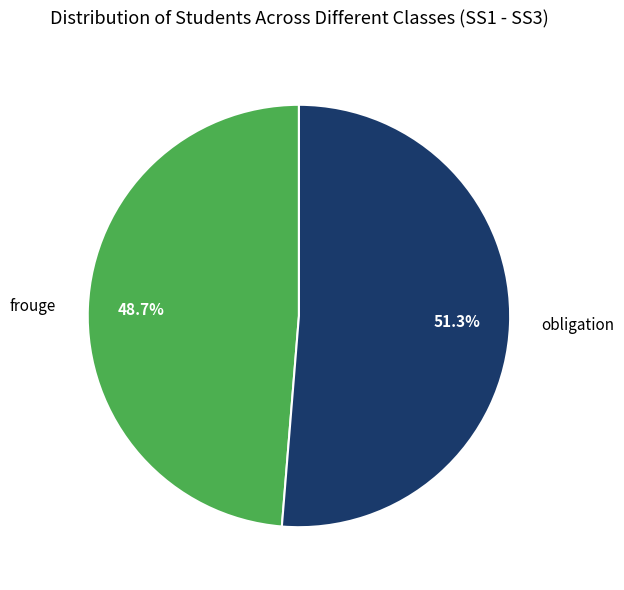

Rank the categories by value from highest to lowest.

obligation, frouge